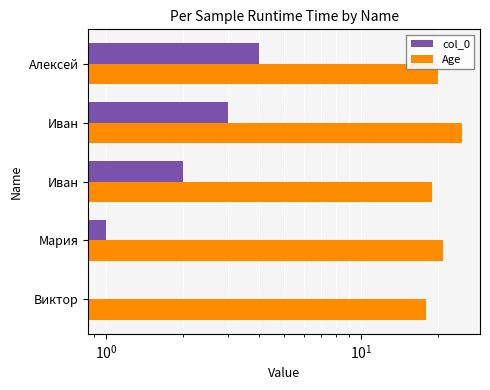

What is the average value of the col_0 series?

2